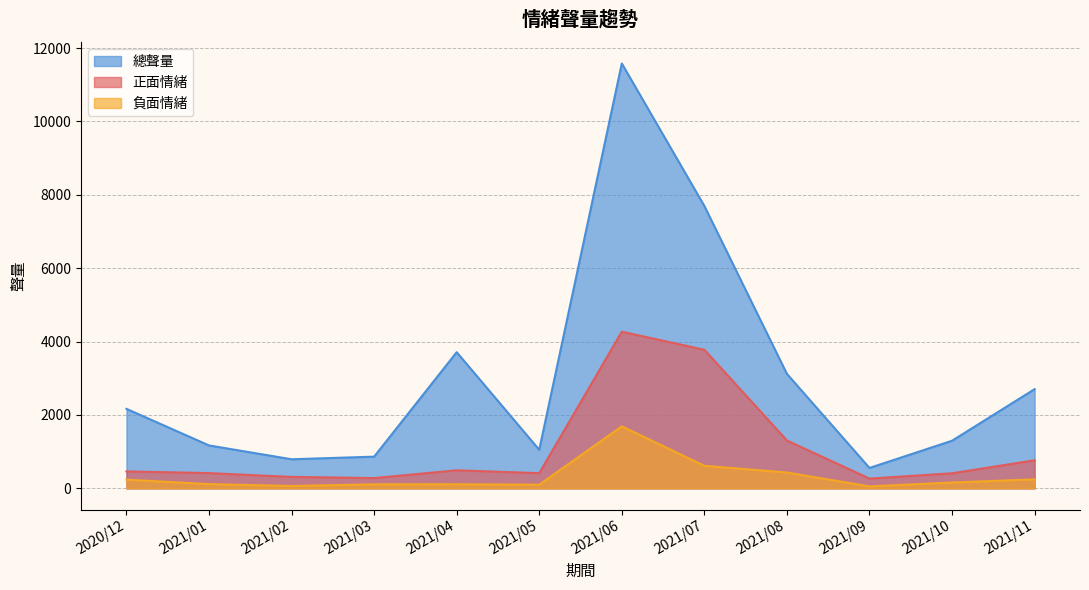

What is the difference between the maximum and minimum values in the 總聲量 series?

11024